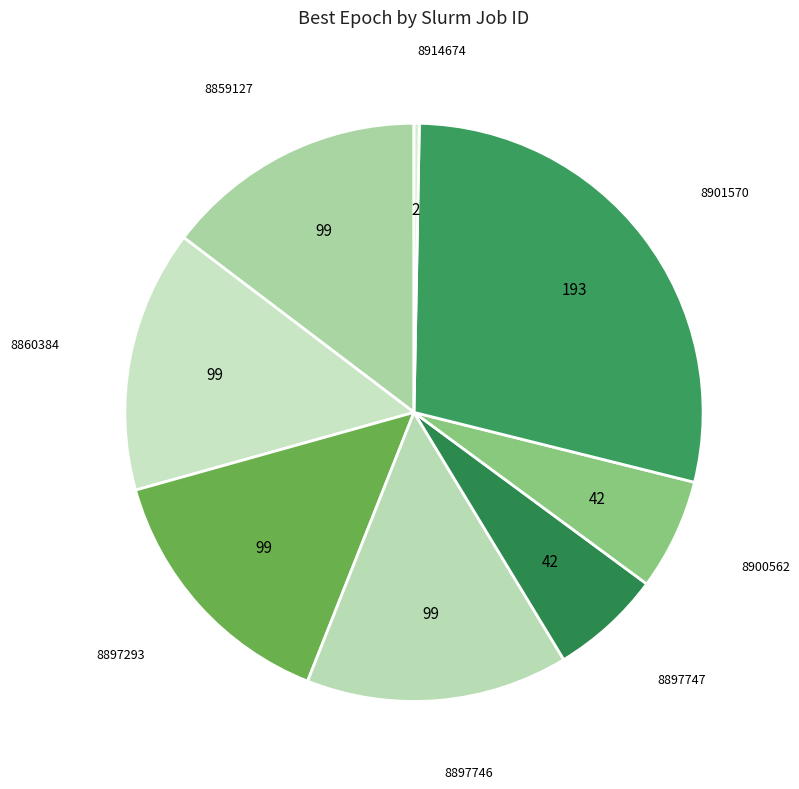

Rank the categories by value from lowest to highest.

8914674, 8897747, 8900562, 8859127, 8860384, 8897293, 8897746, 8901570